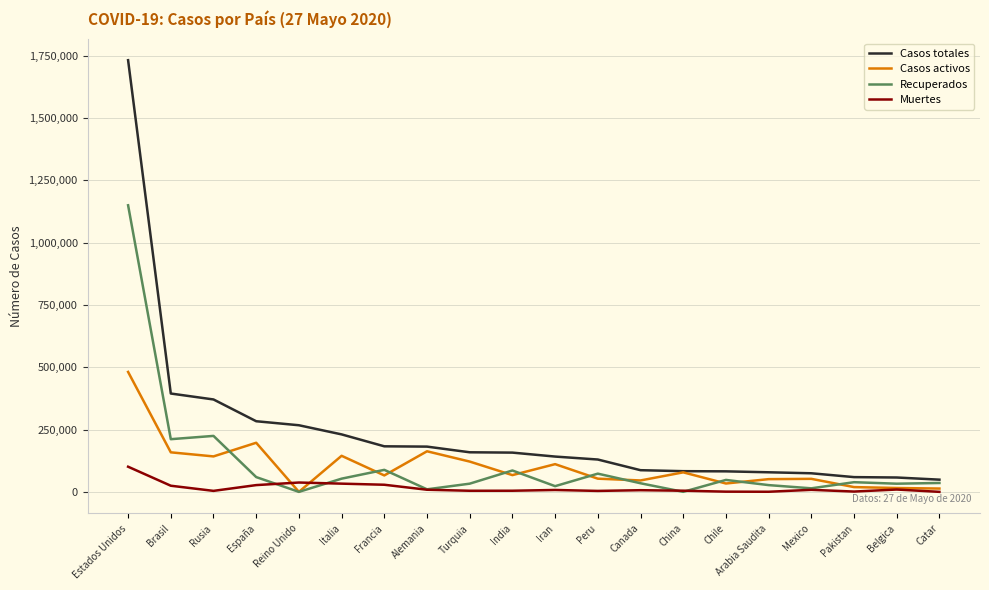

Is it true that Muertes equals 100900 at Estados Unidos?

True